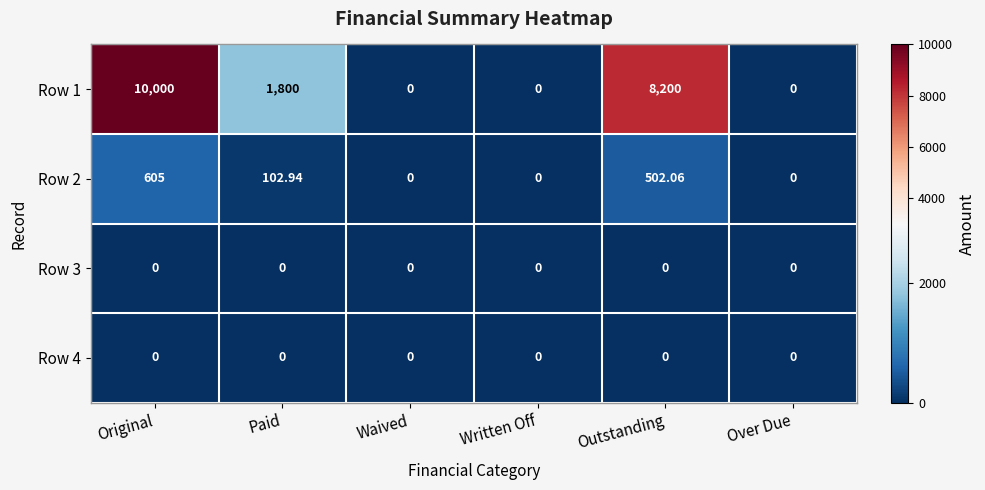

At which category is the sum across all series the highest?

Original